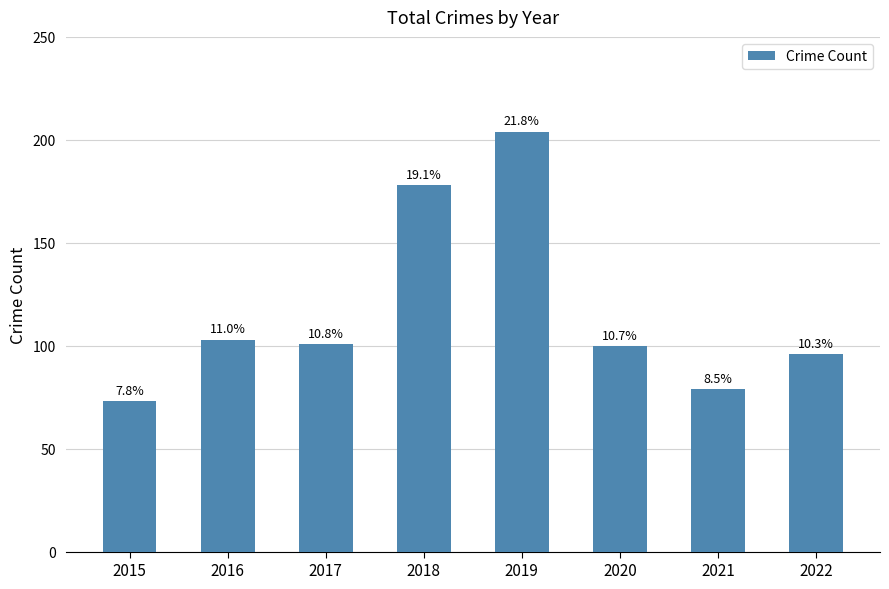

What is the smallest value displayed?

73